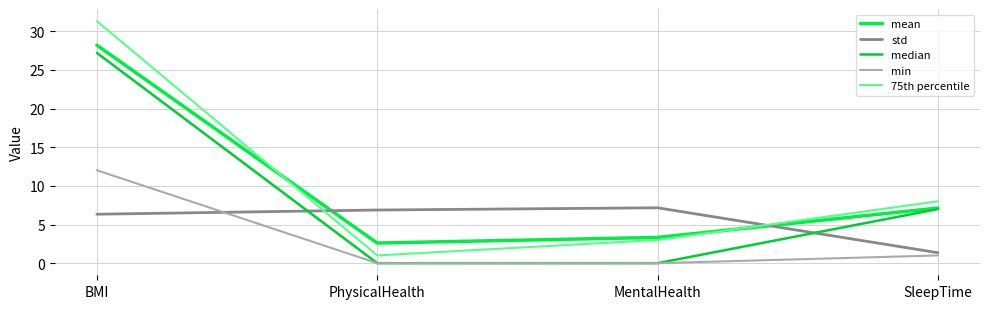

The value of mean at PhysicalHealth is 2.6. True or false?

True